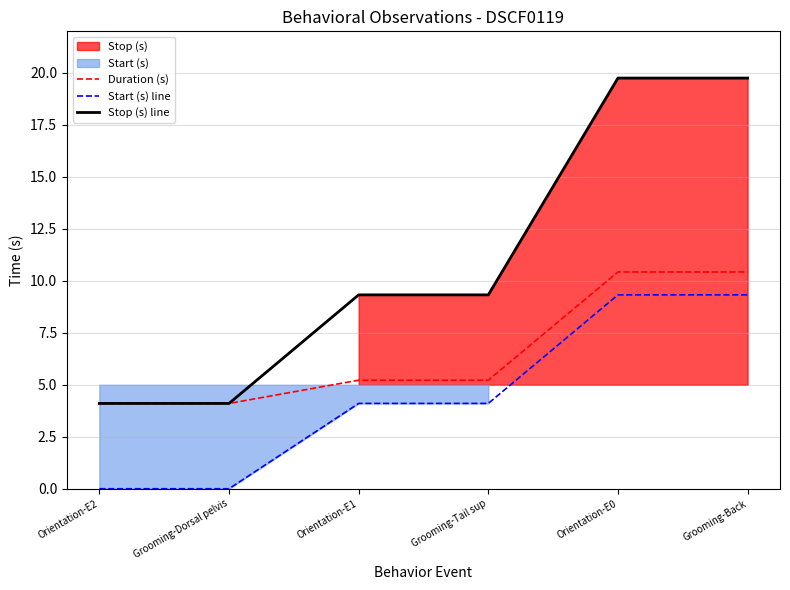

Rank the series by their maximum value, from highest to lowest.

Stop (s) line, Duration (s), Start (s) line